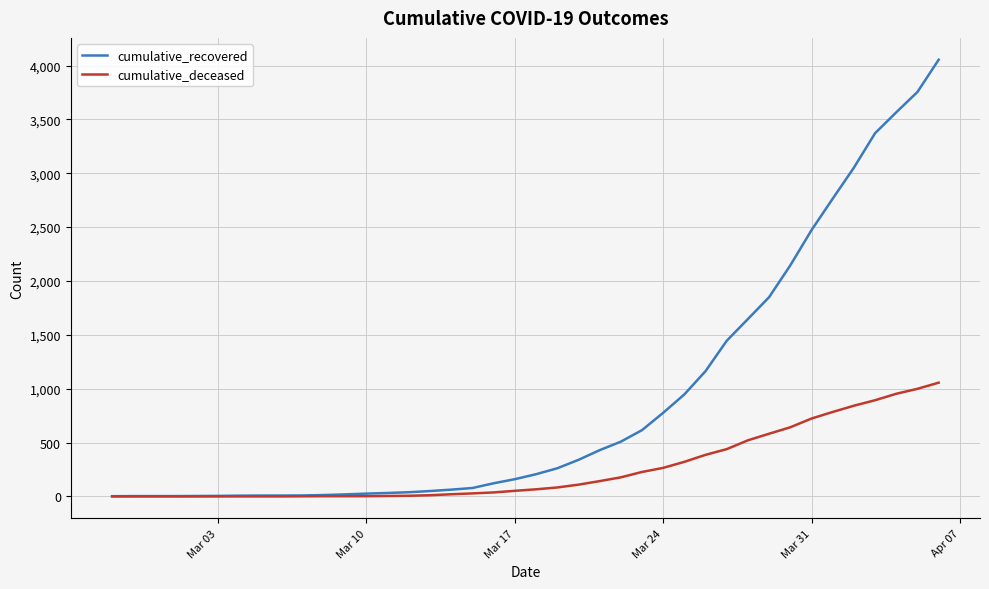

List the series in order of their overall mean, highest first.

cumulative_recovered, cumulative_deceased